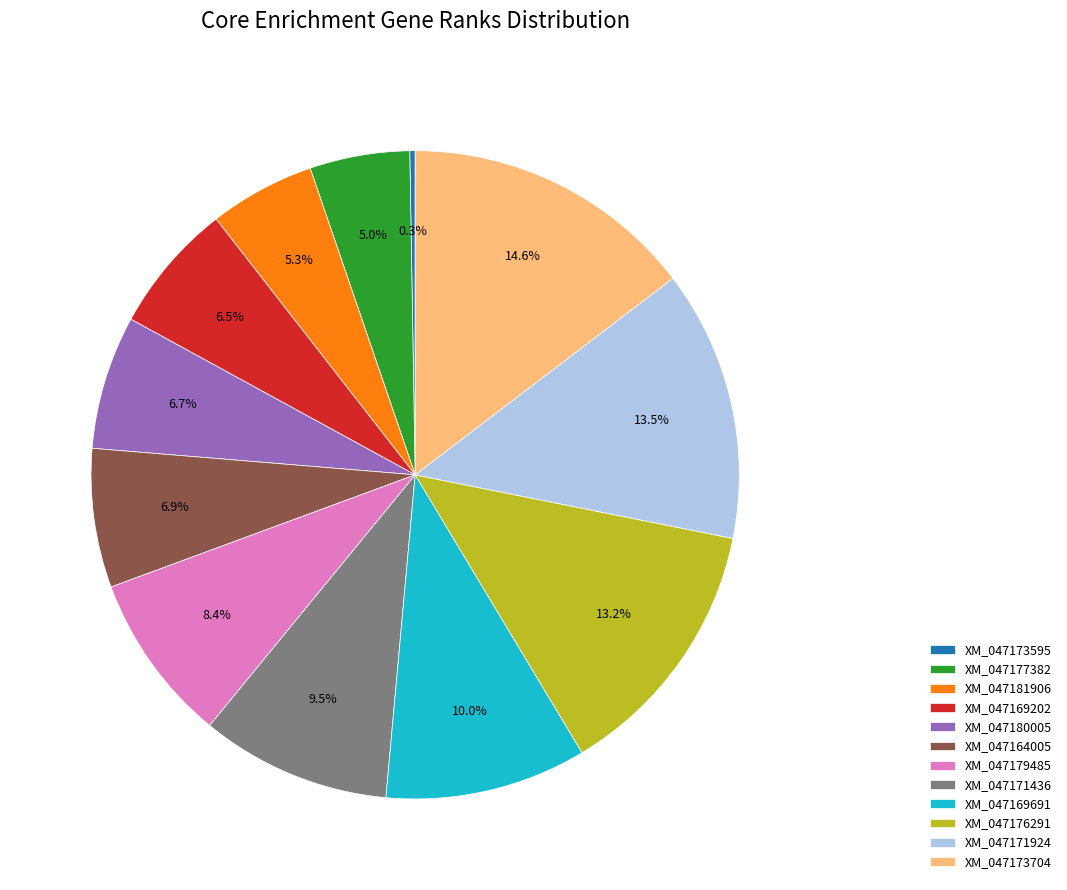

Combined, do XM_047180005 and XM_047171924 account for over 50%?

No